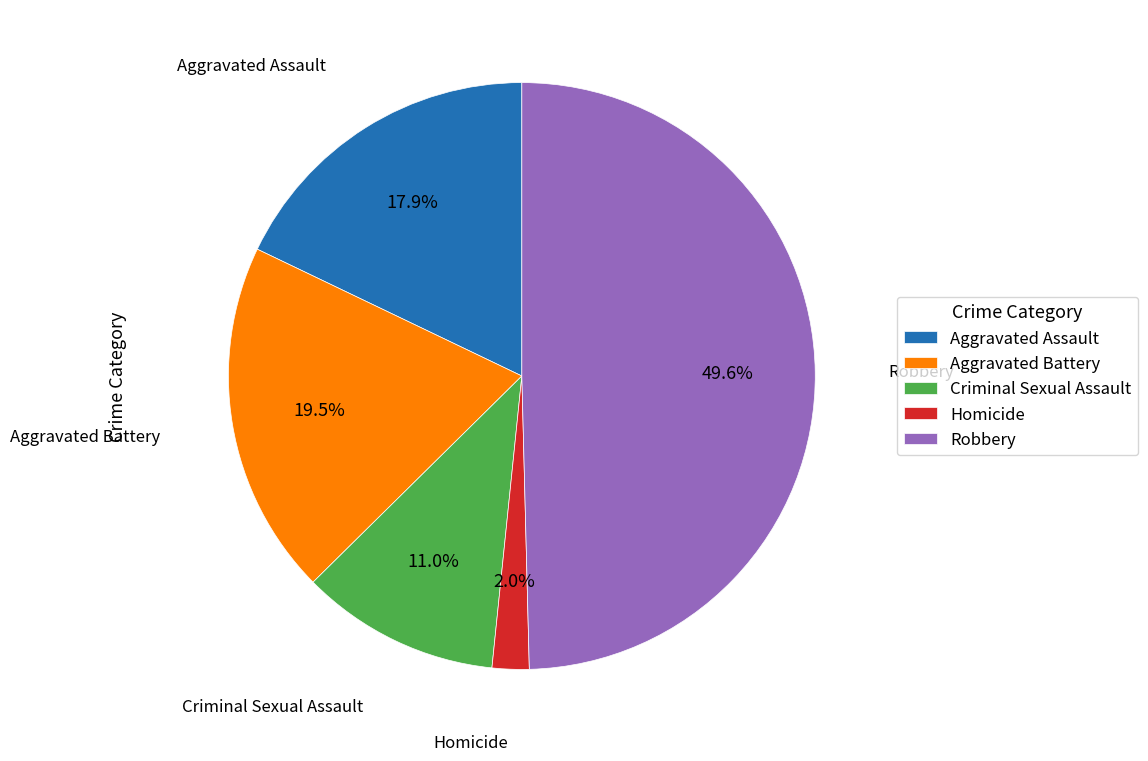

How many slices are in this pie chart?

5